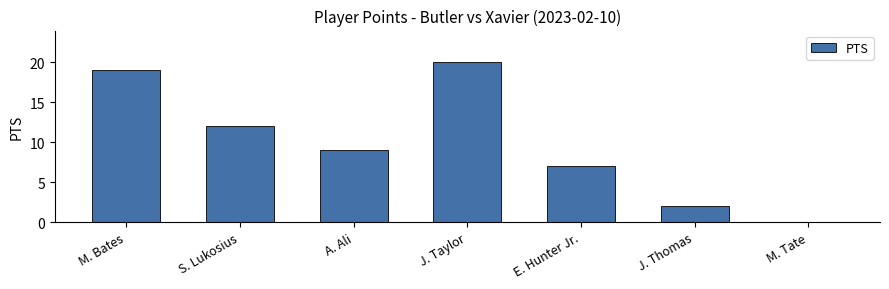

Reading right to left, list all the values displayed in this chart.

M. Tate=0	J. Thomas=2	E. Hunter Jr.=7	J. Taylor=20	A. Ali=9	S. Lukosius=12	M. Bates=19